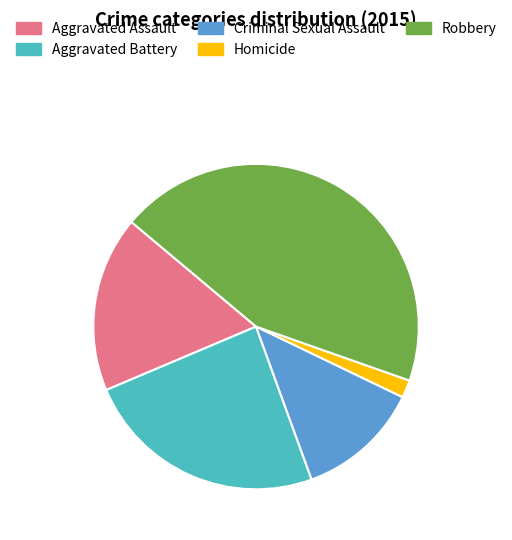

Do Aggravated Assault and Homicide together represent more than half of the pie?

No